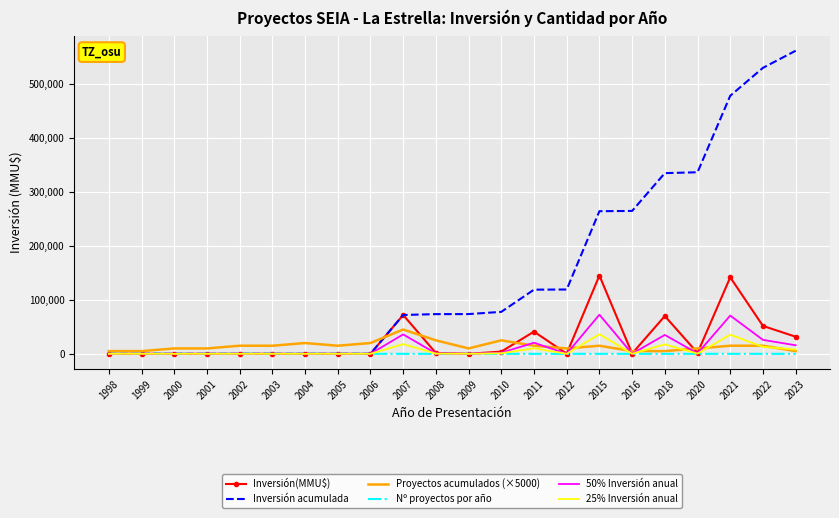

List the series in order of their peak value, lowest first.

Nº proyectos por año, 25% Inversión anual, Proyectos acumulados (×5000), 50% Inversión anual, Inversión(MMU$), Inversión acumulada